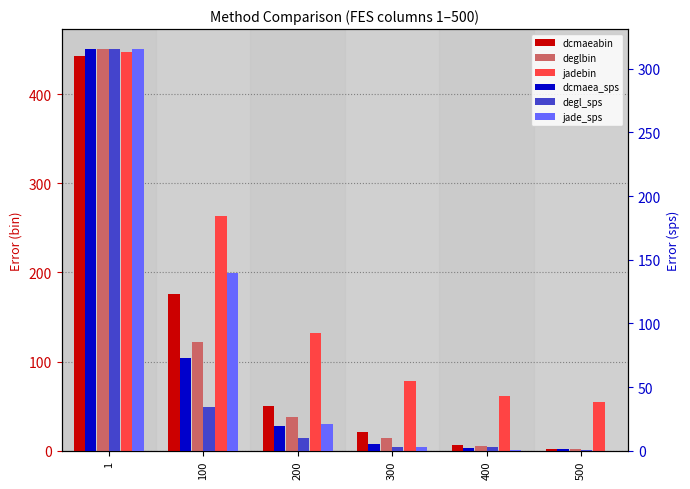

At which label does jadebin first exceed 132?

1